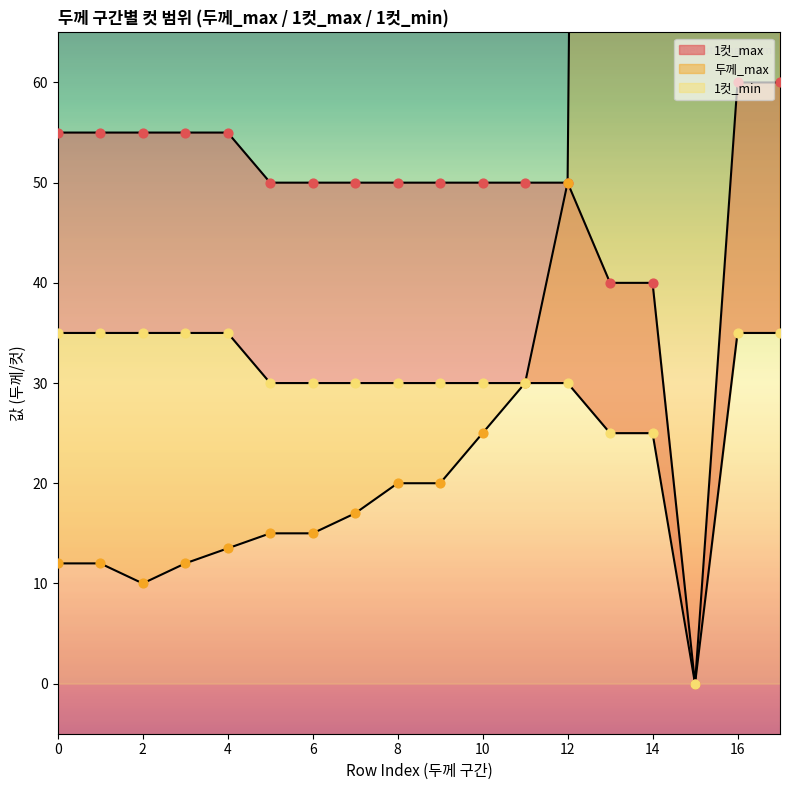

Which series contains the highest Y value?

두께_max